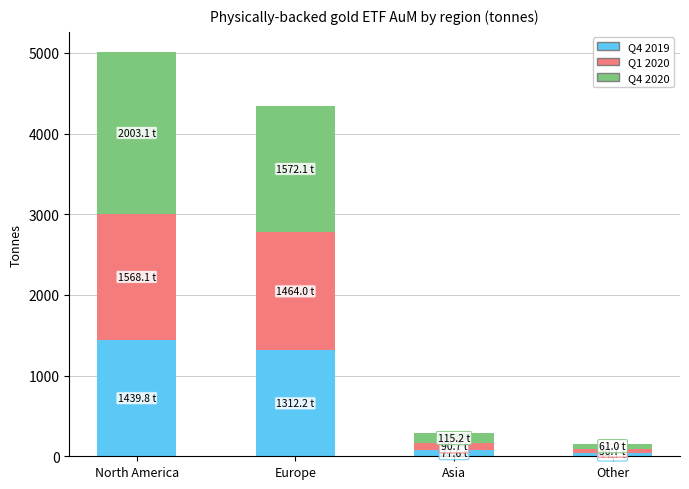

At which category is the sum across all series the highest?

North America